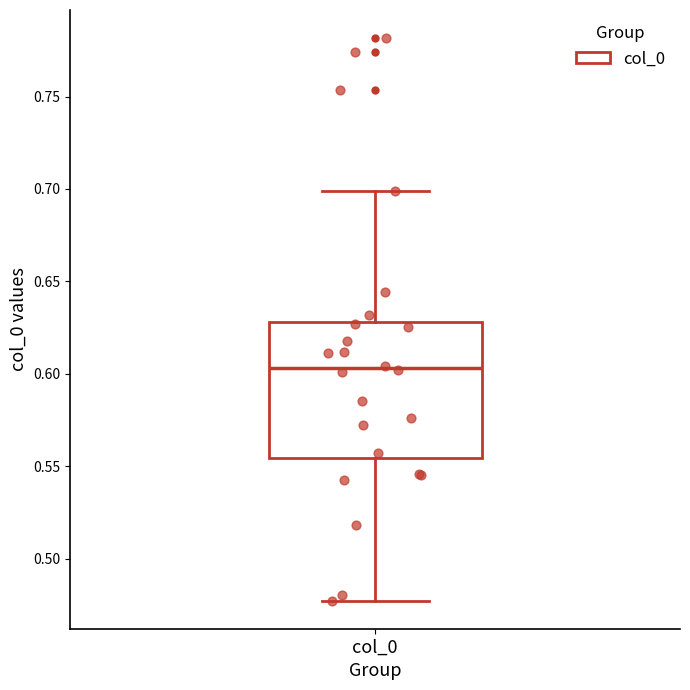

Read this box plot against the y-axis: the position of the median line, the range covered by the box, and the ends of both whiskers. The values are not printed on the chart, so give them approximately, as read against the axis.

median 0.605, box 0.555 to 0.630, whiskers 0.475 to 0.700